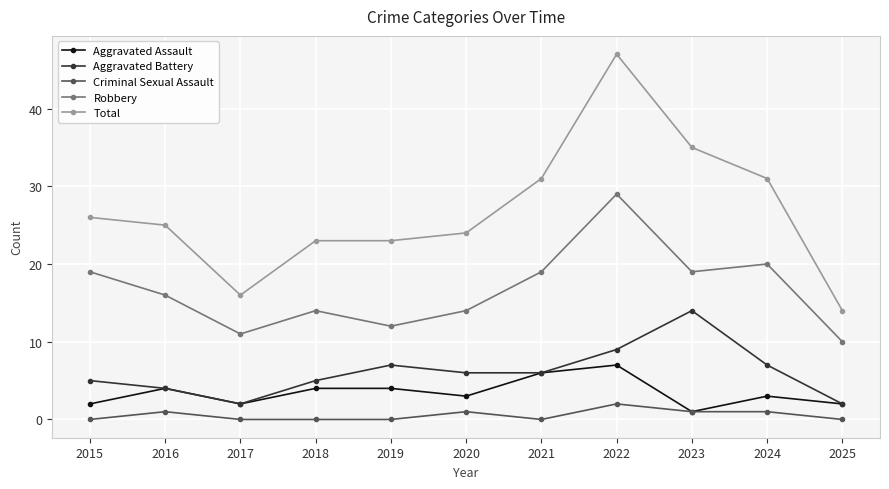

What are all the series names shown in the legend?

Aggravated Assault, Aggravated Battery, Criminal Sexual Assault, Robbery, Total